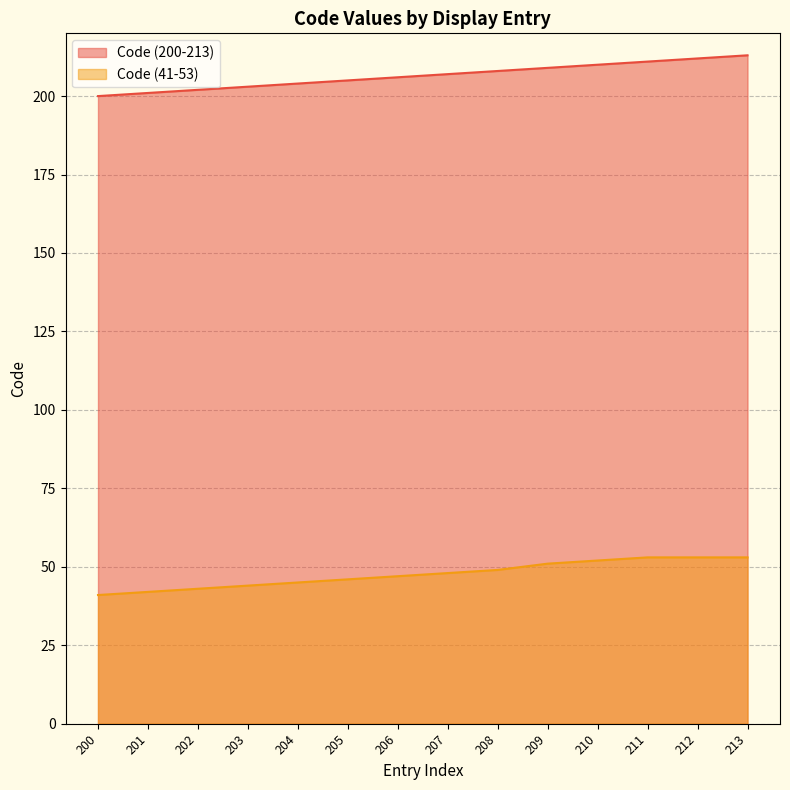

True or false: Code (200-213) and Code (41-53) cross at least once.

False